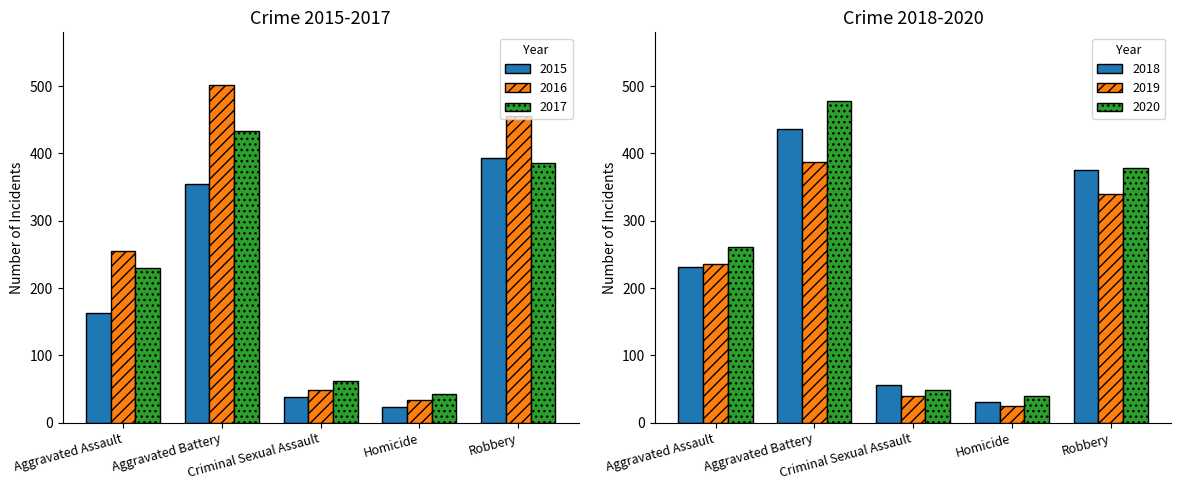

Which series has the largest range (max minus min)?

2016